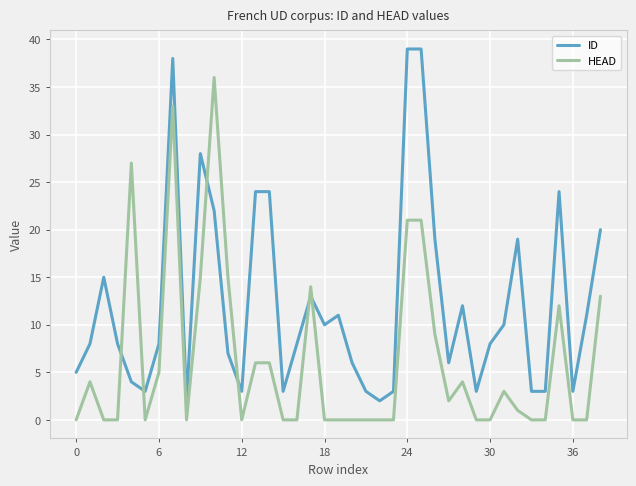

What is the difference between the maximum and minimum values in the HEAD series?

36